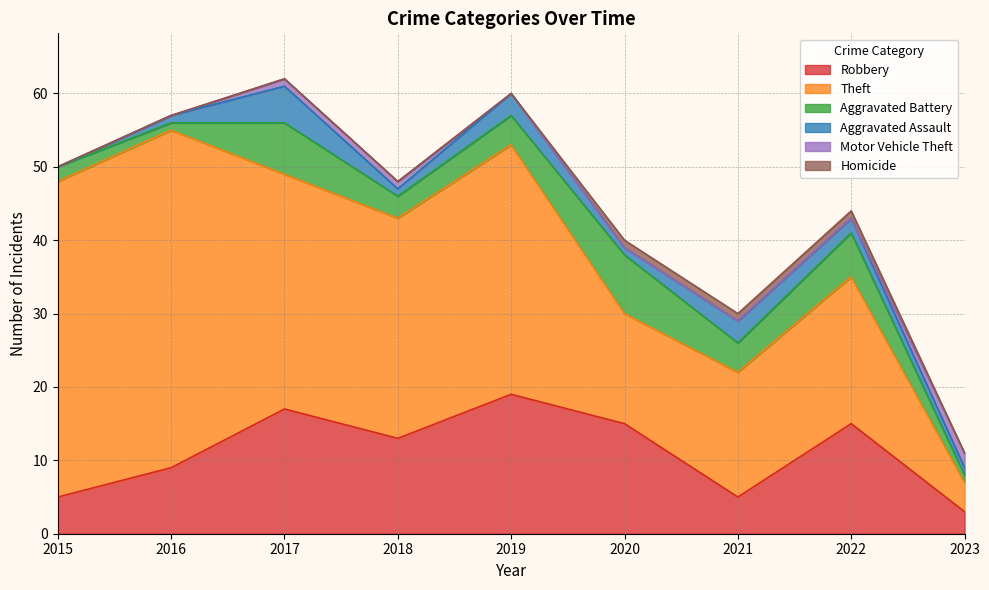

Does the chart display data point markers on the line(s)?

No